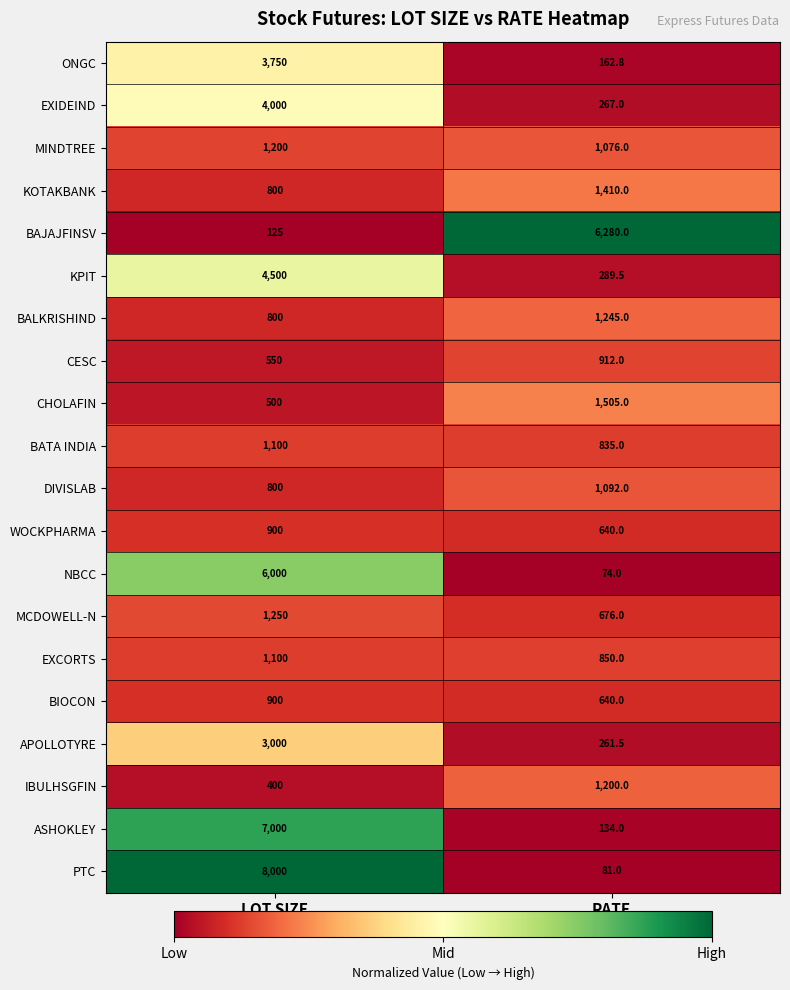

What is the total value across all series at RATE?

19630.8